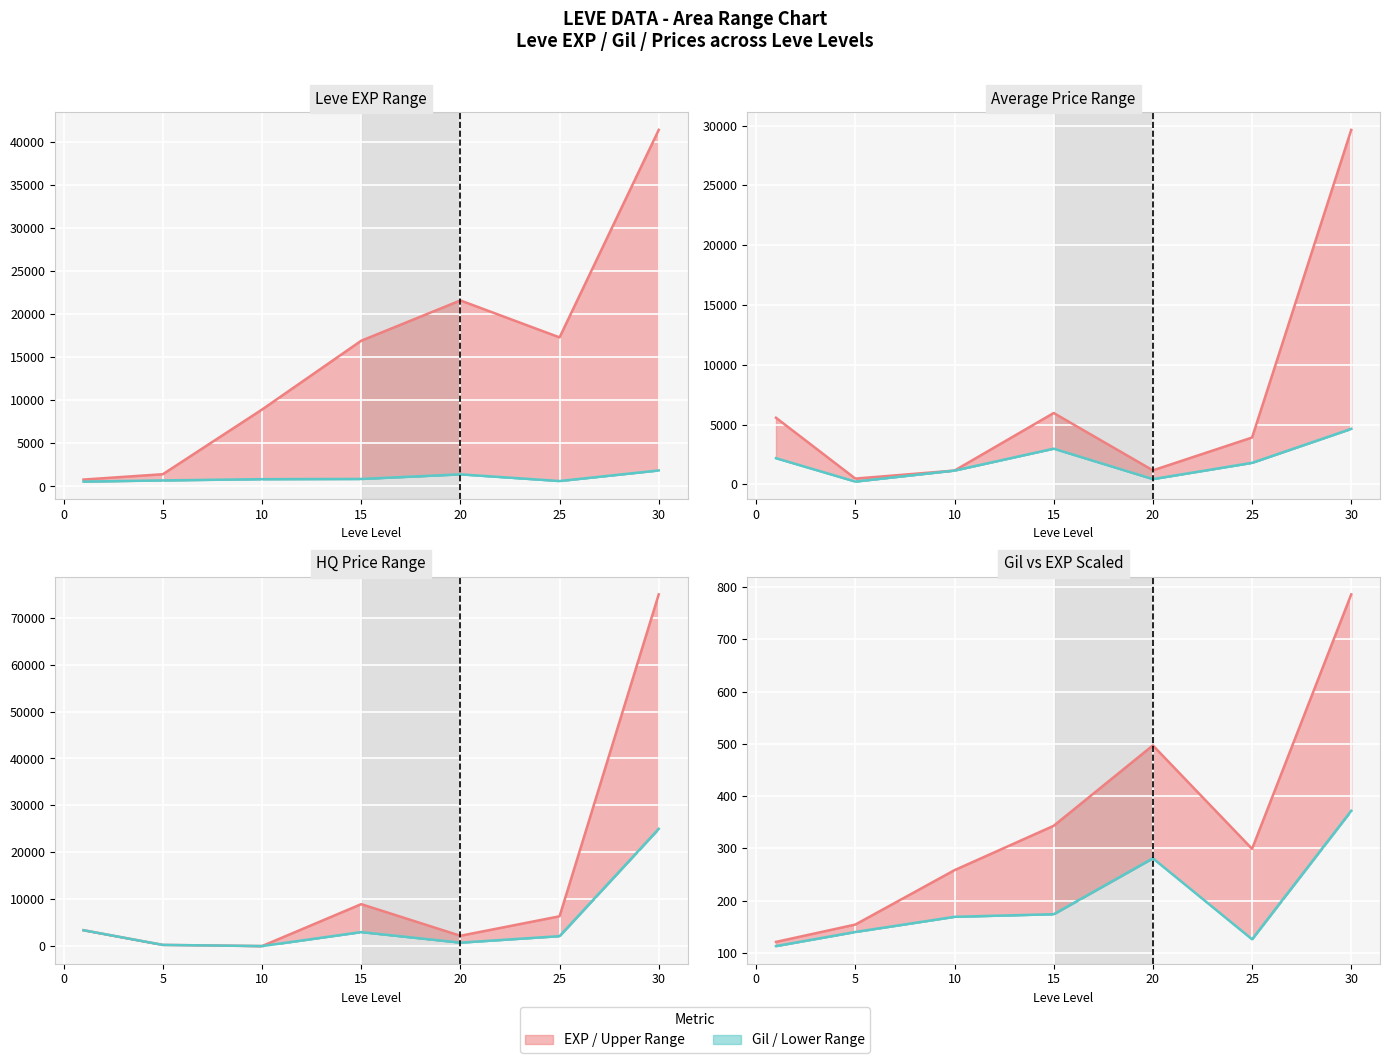

What is the sum of the currentAveragePrice values at 15 and 1?

5163.0